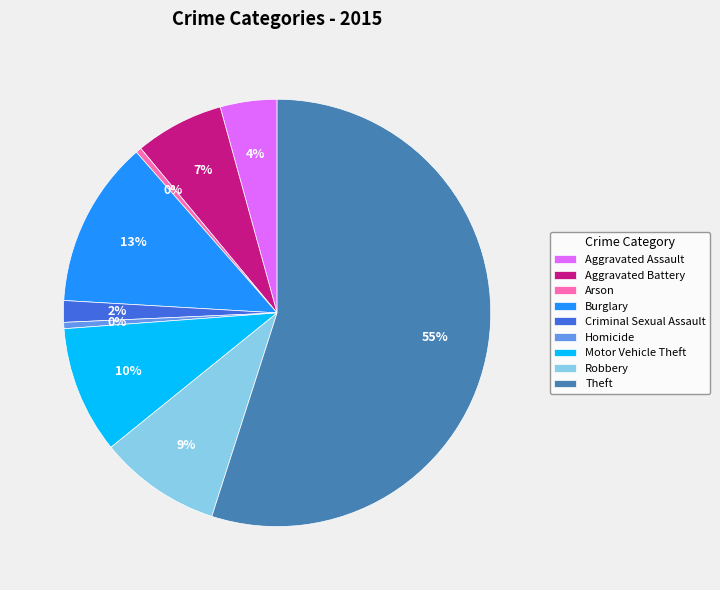

What is the ratio of the value at Motor Vehicle Theft to the value at Arson?

22.5